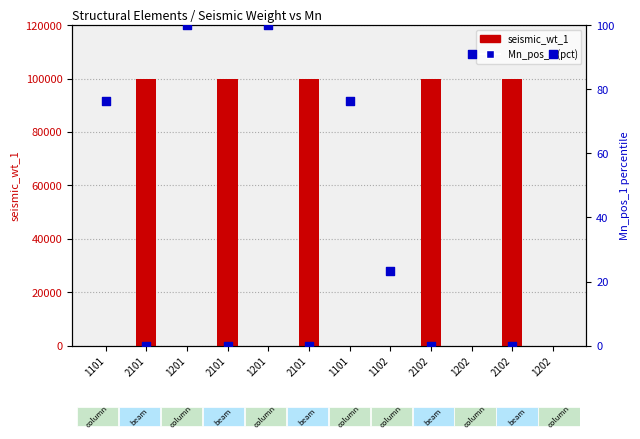

Which series contains the lowest Y value?

seismic_wt_1